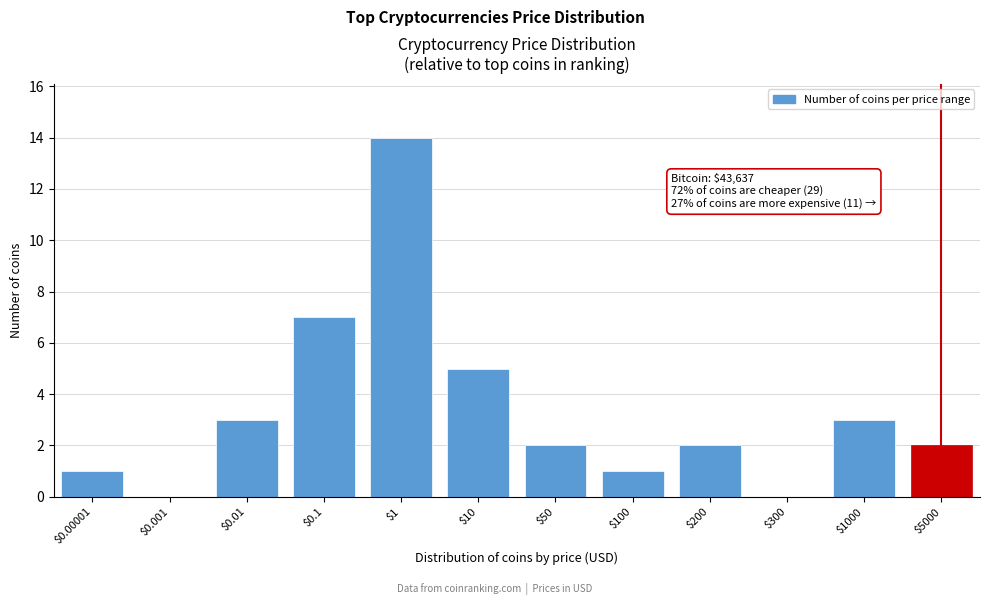

What is the greatest value displayed?

14